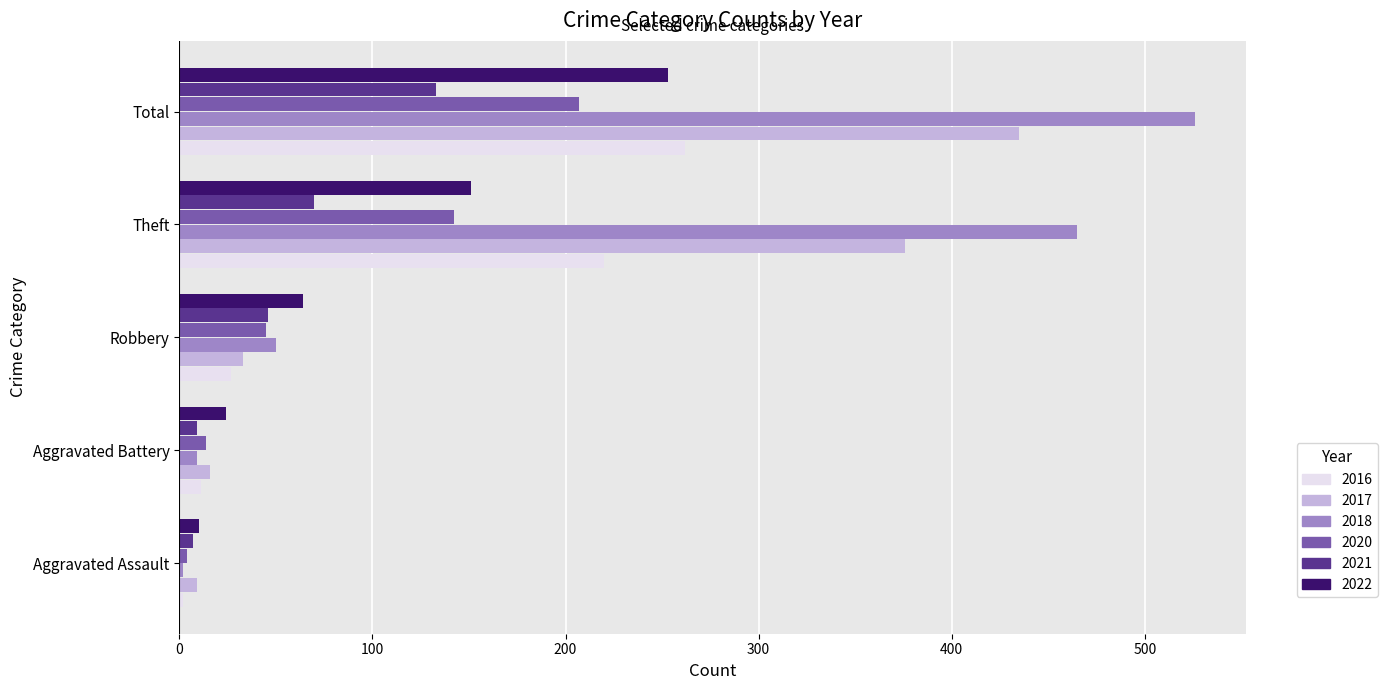

What is the difference between the highest and lowest values at Robbery?

37